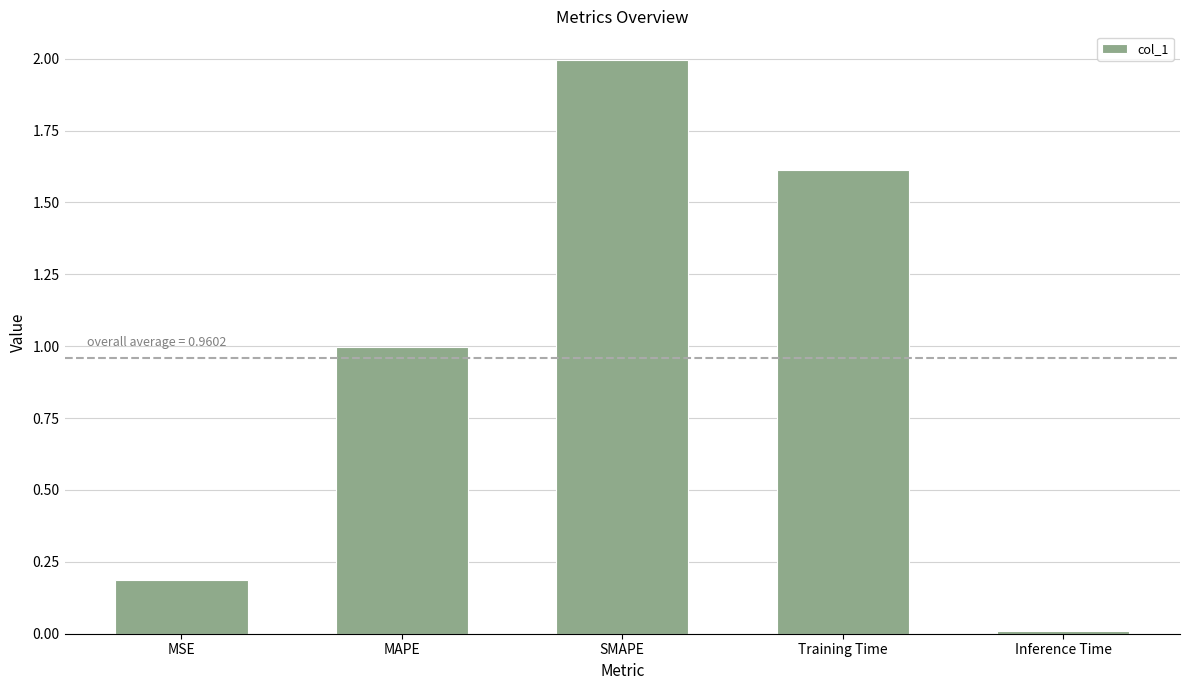

Does the chart contain stacked bars?

No